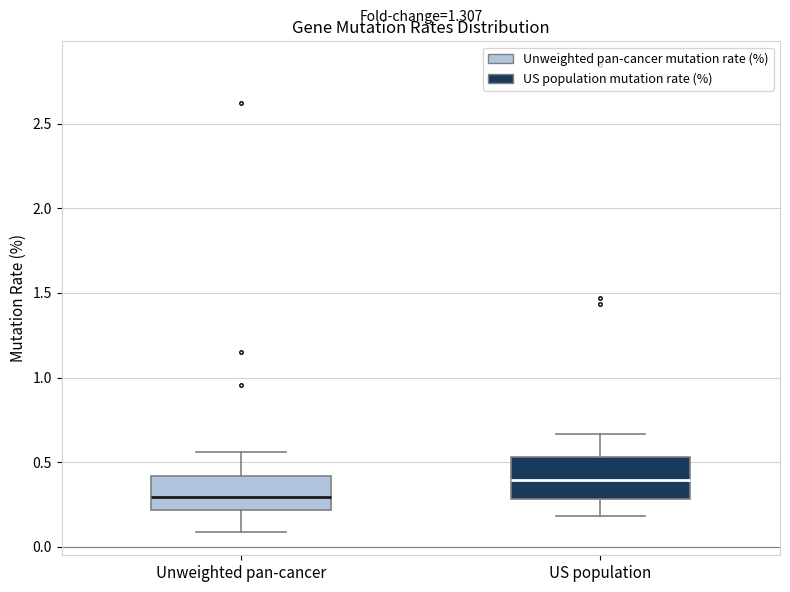

Reading left to right, read every box against the y-axis: the position of its median line, the range the box covers, and the ends of its whiskers. The values are not printed on the chart, so give them approximately, as read against the axis.

Unweighted pan-cancer: median 0.30, box 0.20 to 0.40, whiskers 0.10 to 0.55
US population: median 0.40, box 0.30 to 0.55, whiskers 0.20 to 0.65